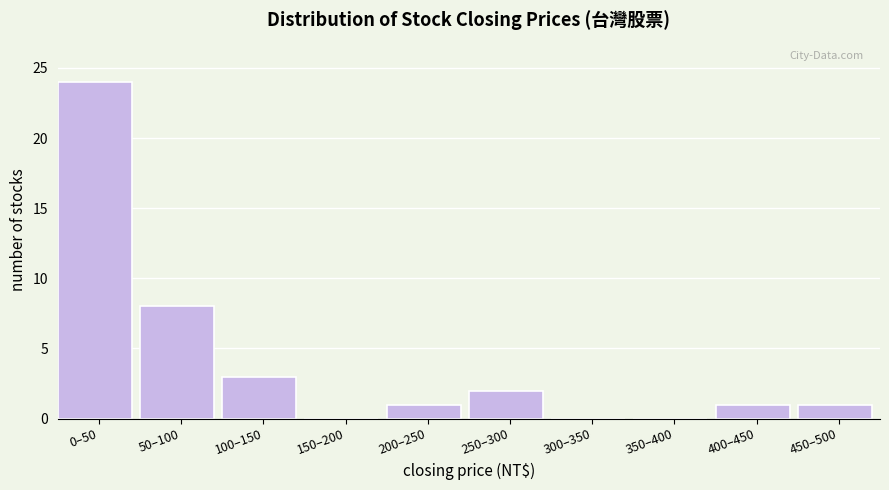

Reading right to left, transcribe all the data shown in this chart.

450–500=1	400–450=1	350–400=0	300–350=0	250–300=2	200–250=1	150–200=0	100–150=3	50–100=8	0–50=24